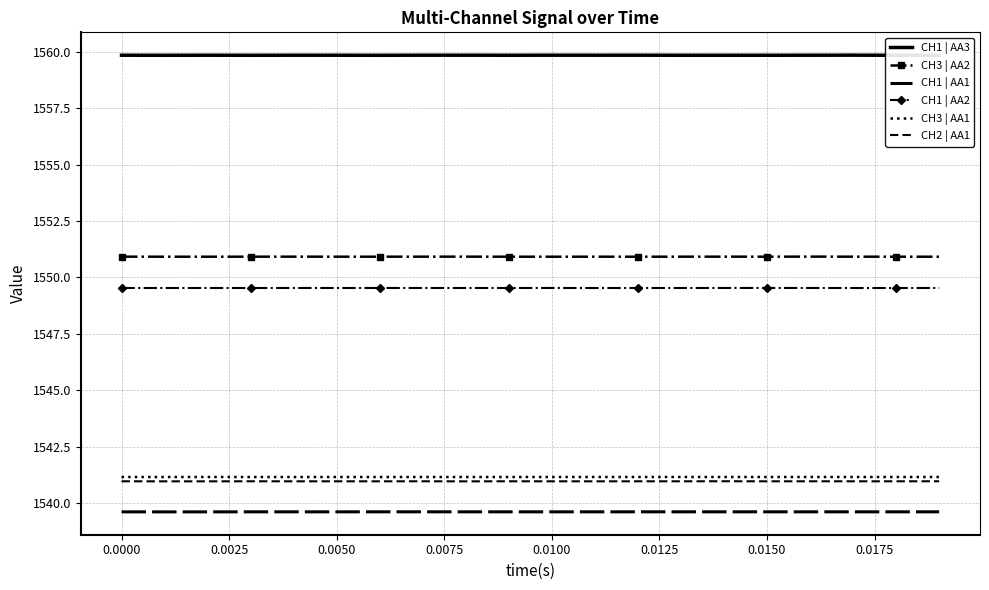

What is the value of the CH2 | AA1 point at the 19th from the left?

1541.0